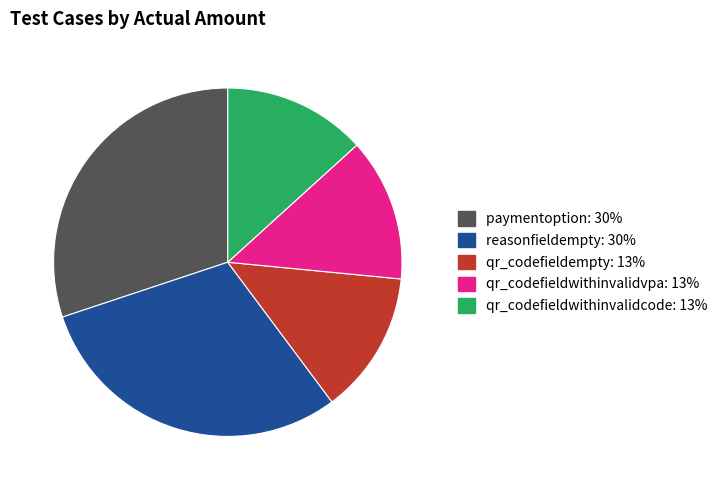

Is it true that paymentoption is 21% of the pie?

False